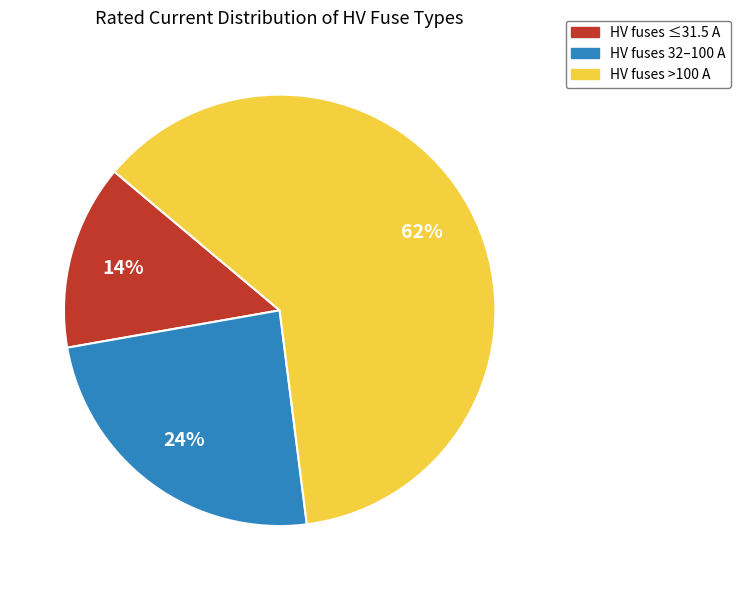

To the nearest percent, what is the average slice percentage?

33%